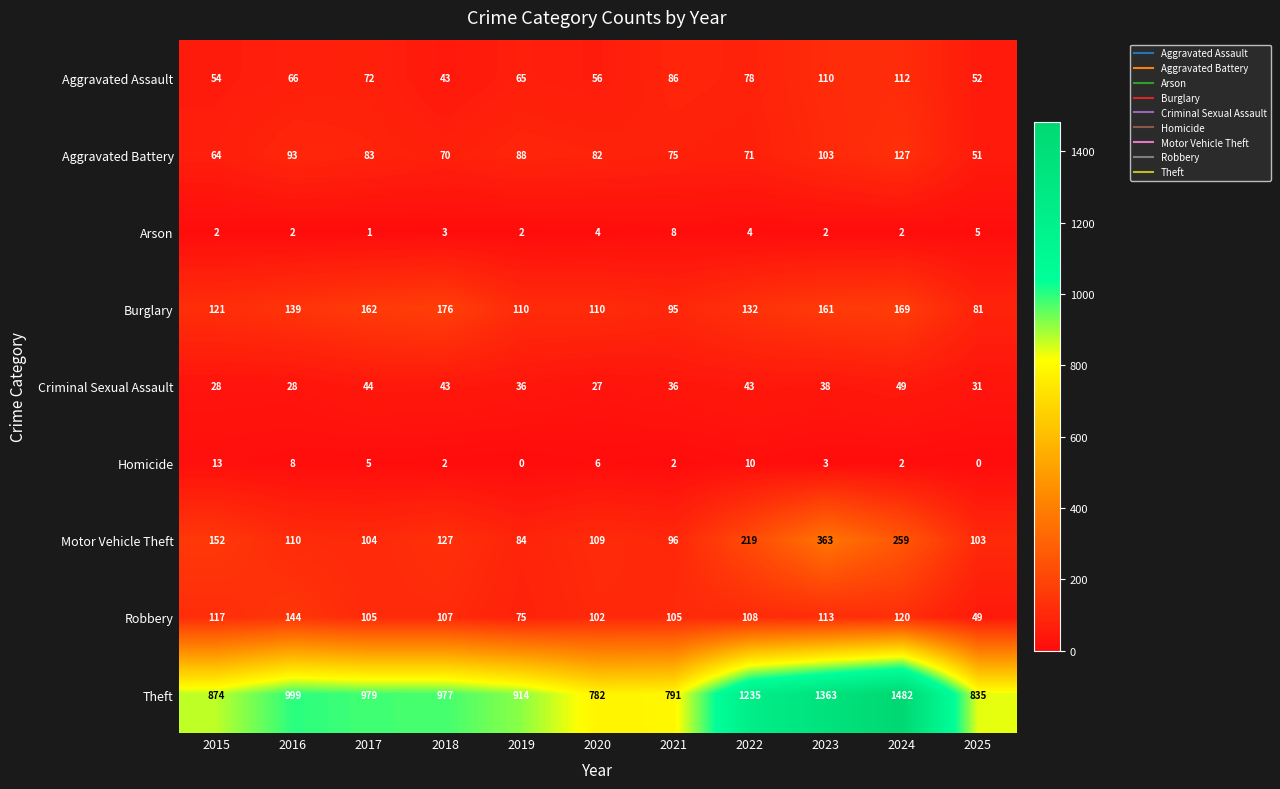

Which label corresponds to the largest value in the chart?

2024